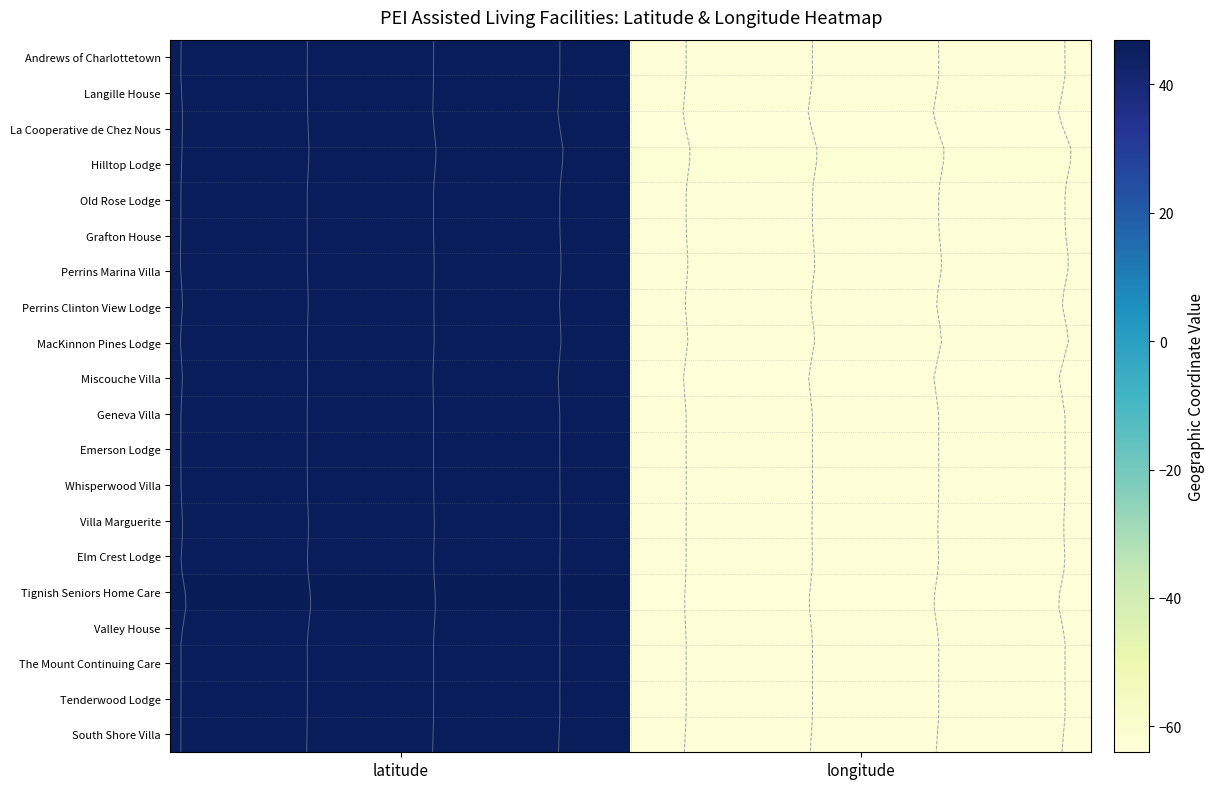

Read the Andrews of Charlottetown value at latitude.

46.3